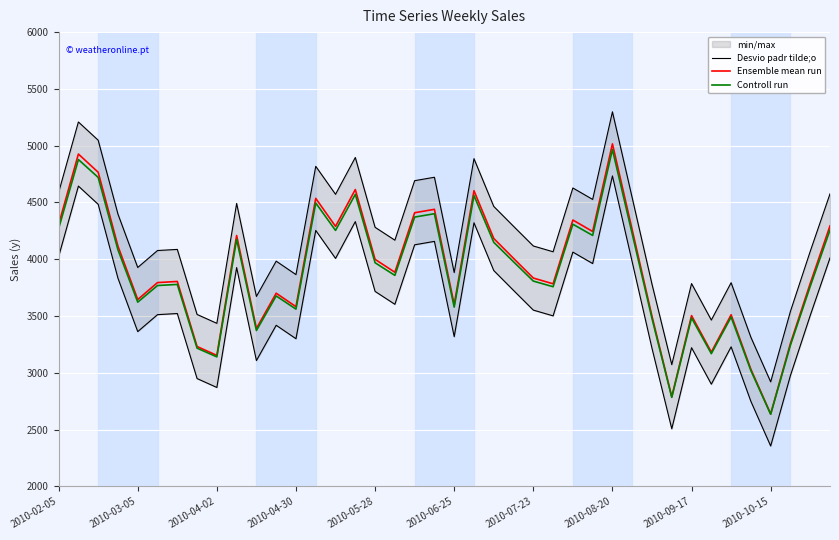

List the series in order of their peak value, highest first.

Desvio padr tilde;o, Ensemble mean run, Controll run